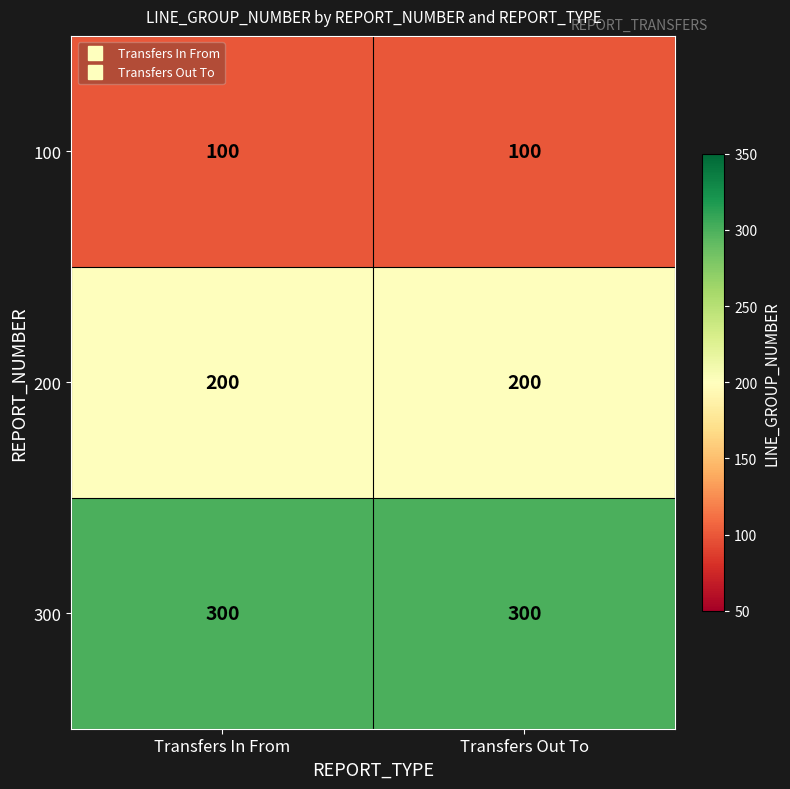

Reading right to left, transcribe all the data shown in this chart.

100: Transfers Out To=100	Transfers In From=100
200: Transfers Out To=200	Transfers In From=200
300: Transfers Out To=300	Transfers In From=300